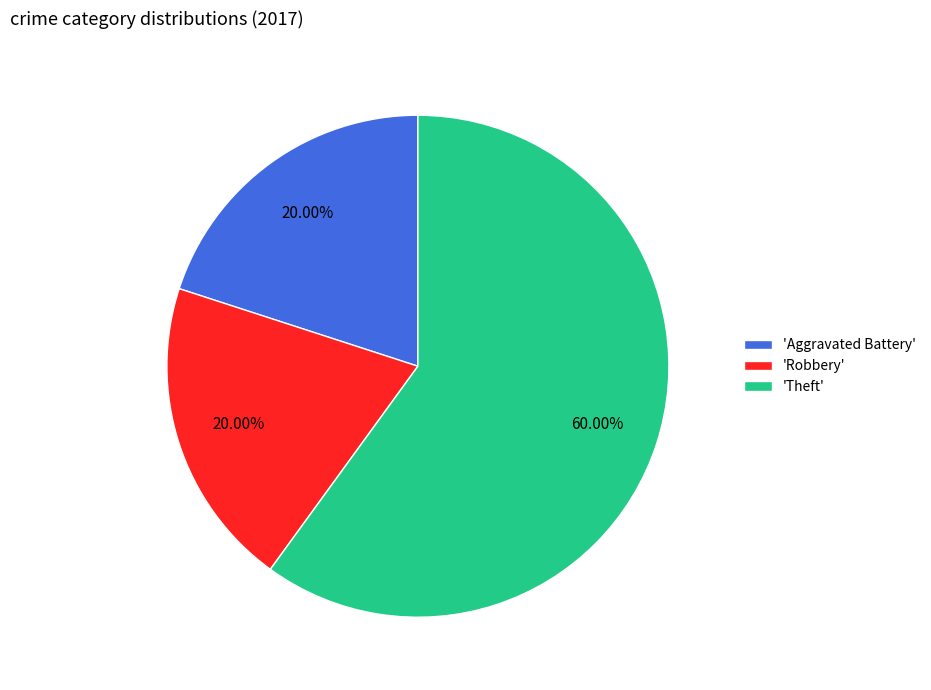

Which slice is the largest?

'Theft'